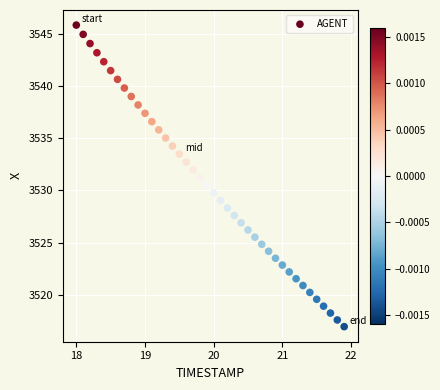

What is the range of X values (max minus min)?

3.9